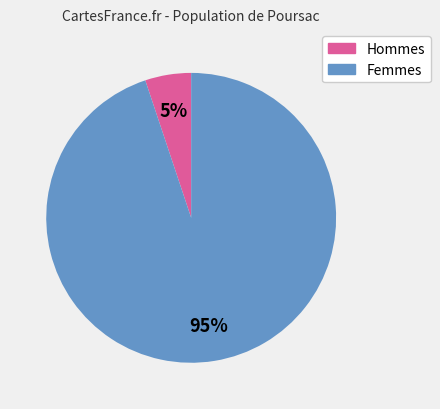

Does any single category account for the majority?

Yes